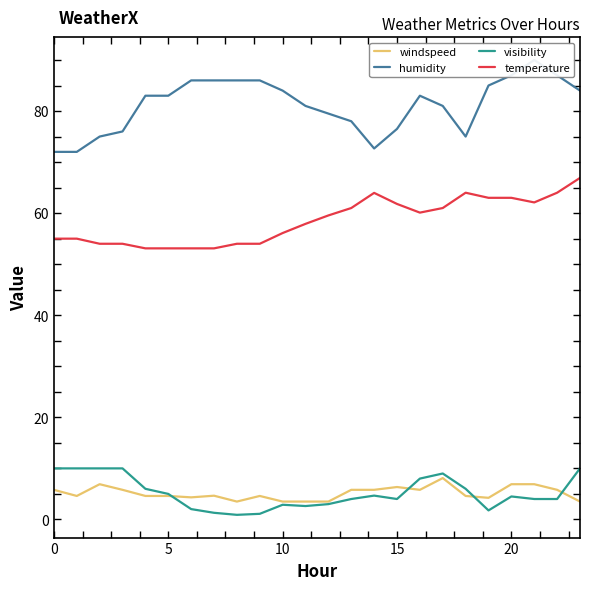

True or false: temperature and visibility intersect in this chart.

False